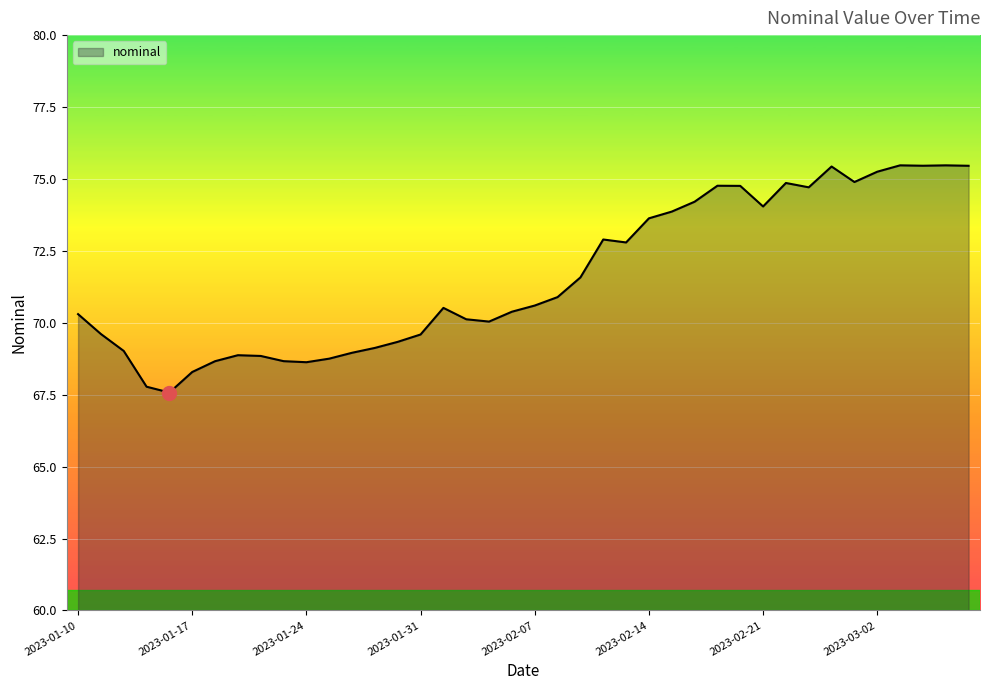

What is the difference between the maximum and minimum values?

7.9